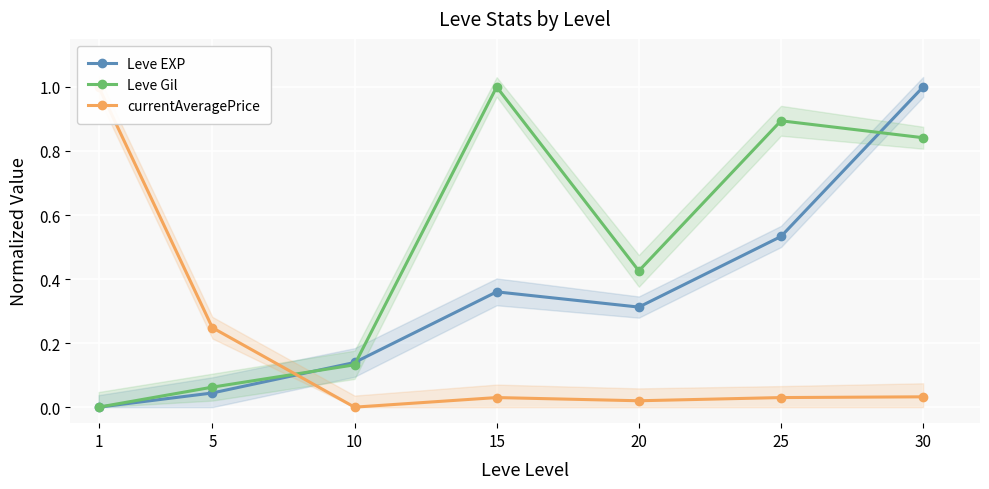

What are all the series names shown in the legend?

Leve EXP, Leve Gil, currentAveragePrice